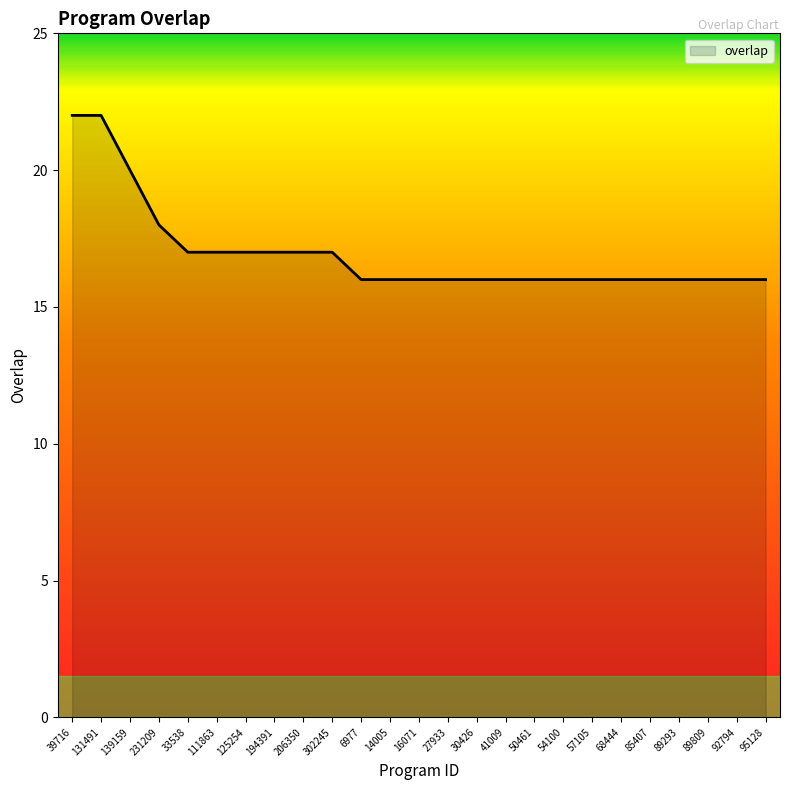

Does the chart have visible grid lines?

No